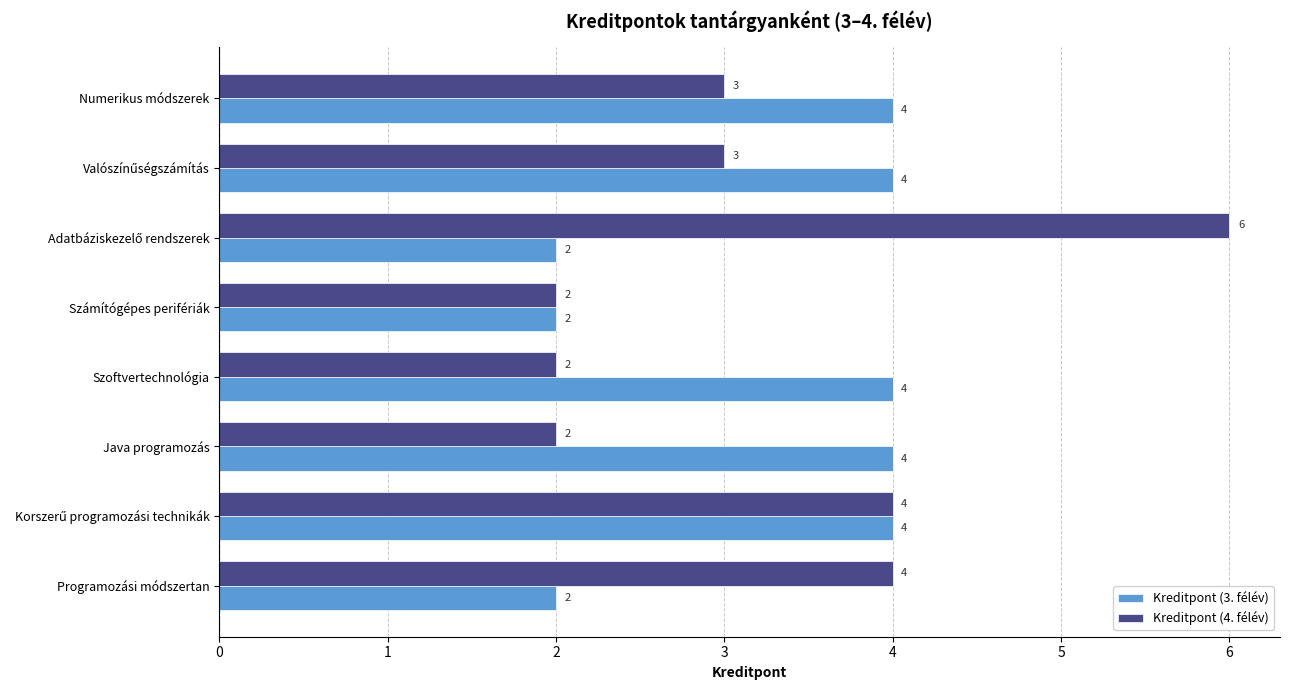

Is it true that Kreditpont (4. félév) equals 1 at Numerikus módszerek?

False